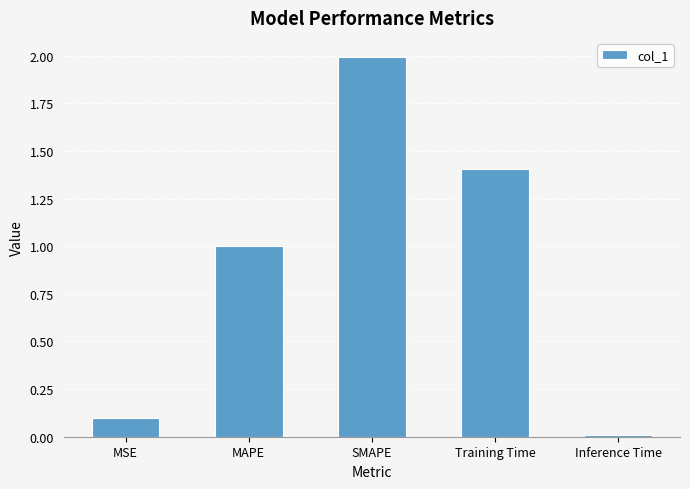

What is the sum of all values?

4.5